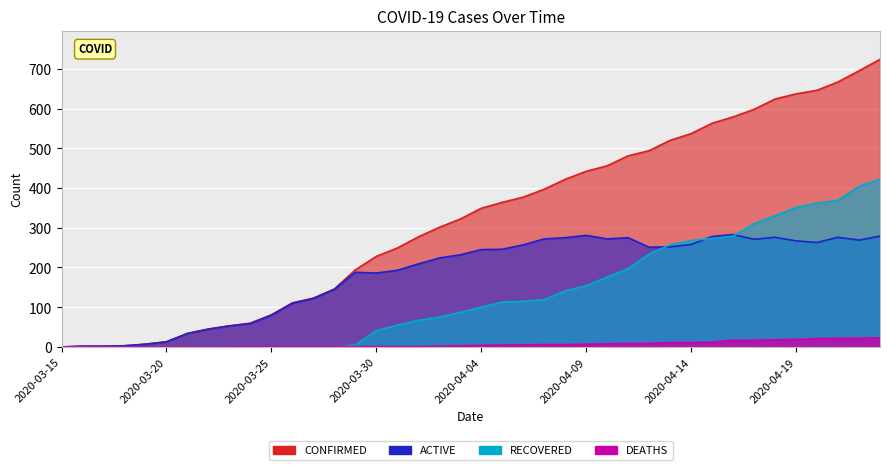

How many lines are shown in the chart?

4